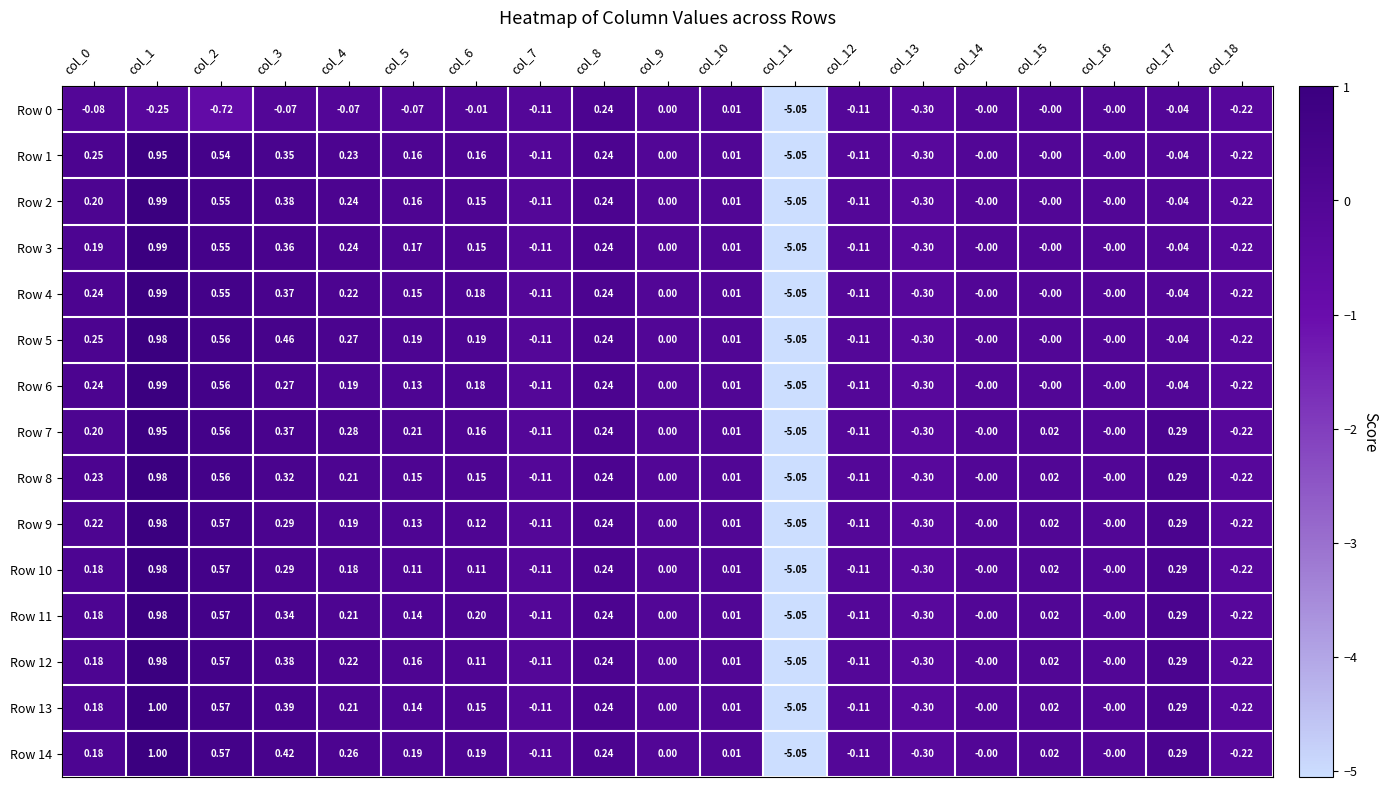

Which series has the largest total across all categories?

Row 14